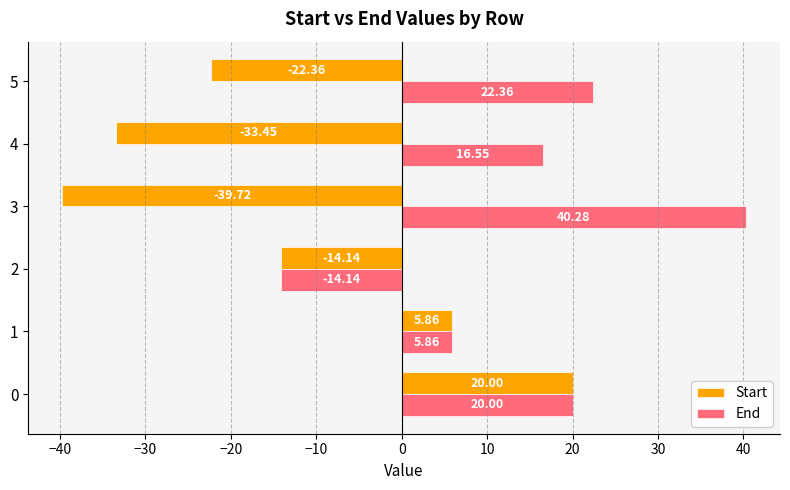

Which series has the largest total across all categories?

End